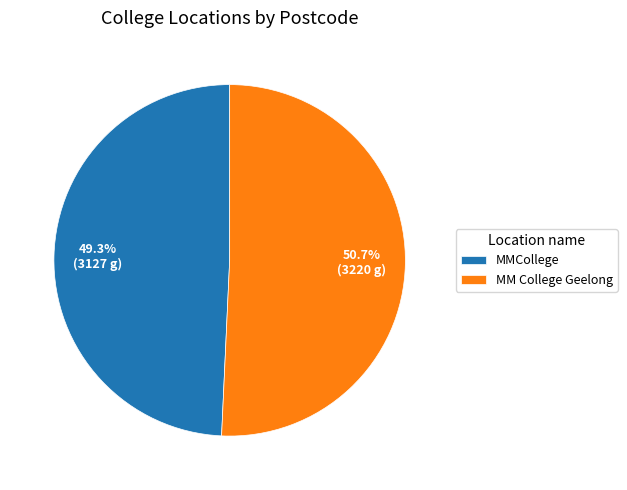

Approximately how many times larger is the value at MMCollege compared to MM College Geelong?

1.0